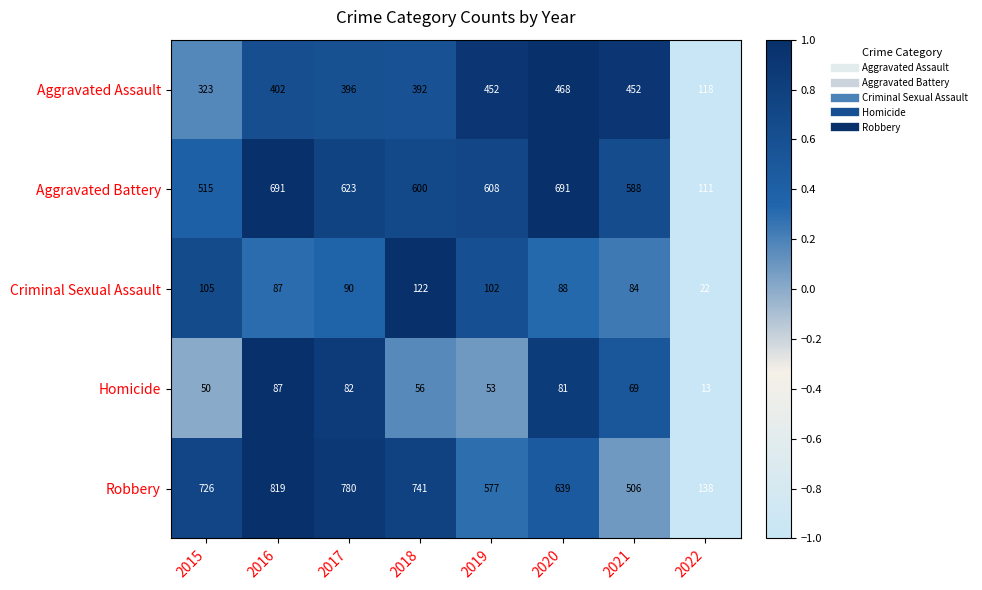

True or false: Criminal Sexual Assault has a value of 146 at 2017.

False